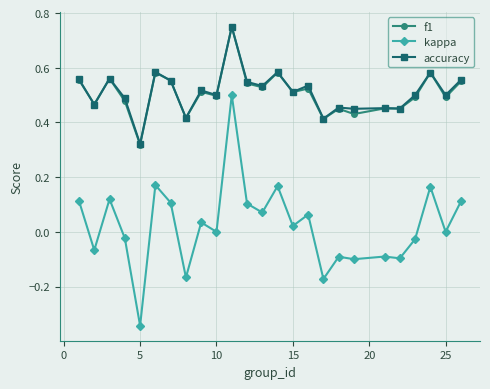

True or false: f1 and kappa intersect in this chart.

False